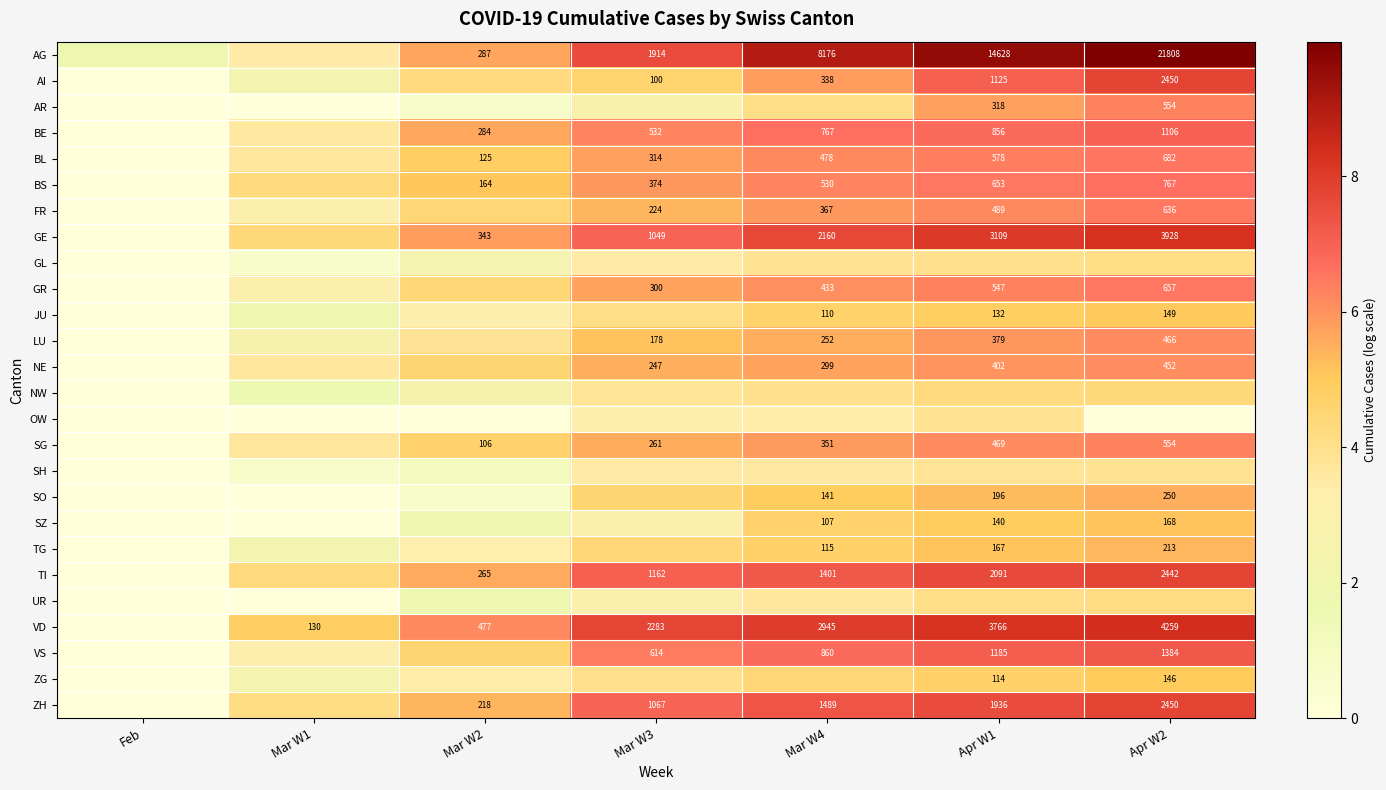

Rank the categories by BE value from lowest to highest.

Feb, Mar W1, Mar W2, Mar W3, Mar W4, Apr W1, Apr W2